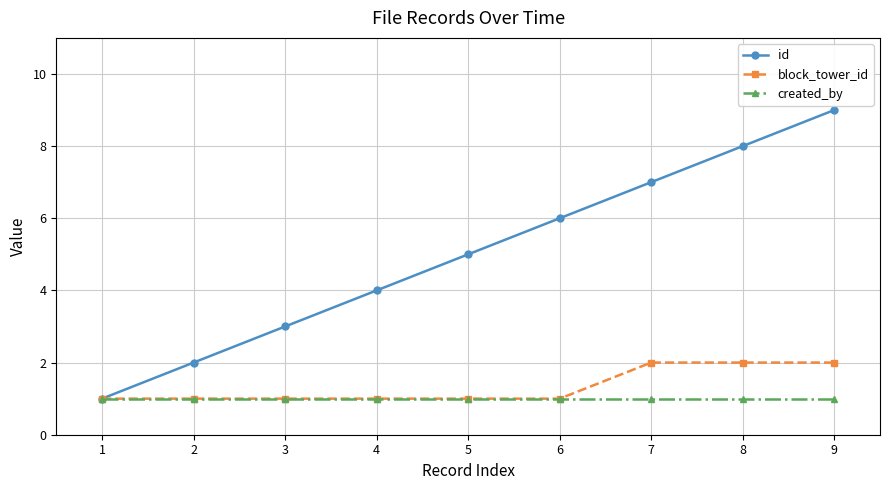

What is the difference between the maximum and minimum values in the id series?

8